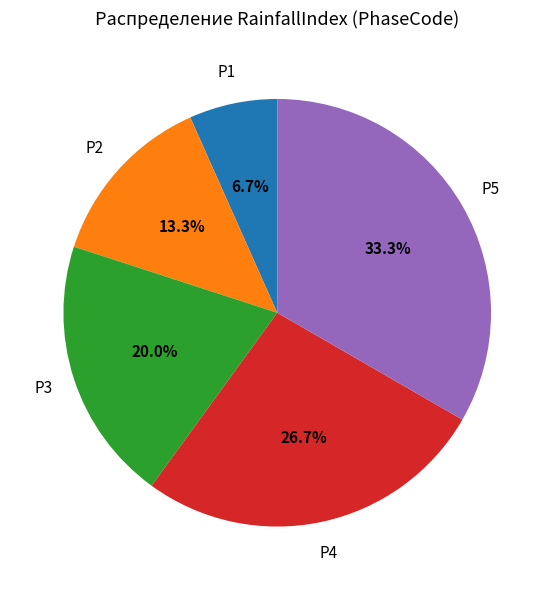

To the nearest percent, what is the difference between the largest and smallest slice percentages?

27%